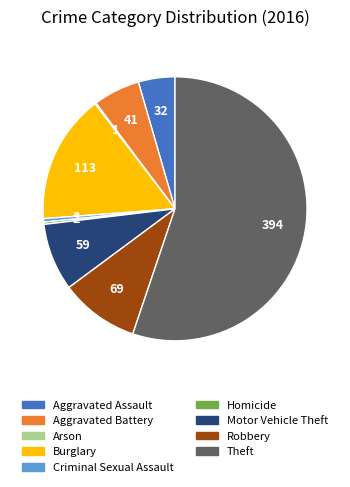

Is there any slice that represents more than half of the pie?

Yes